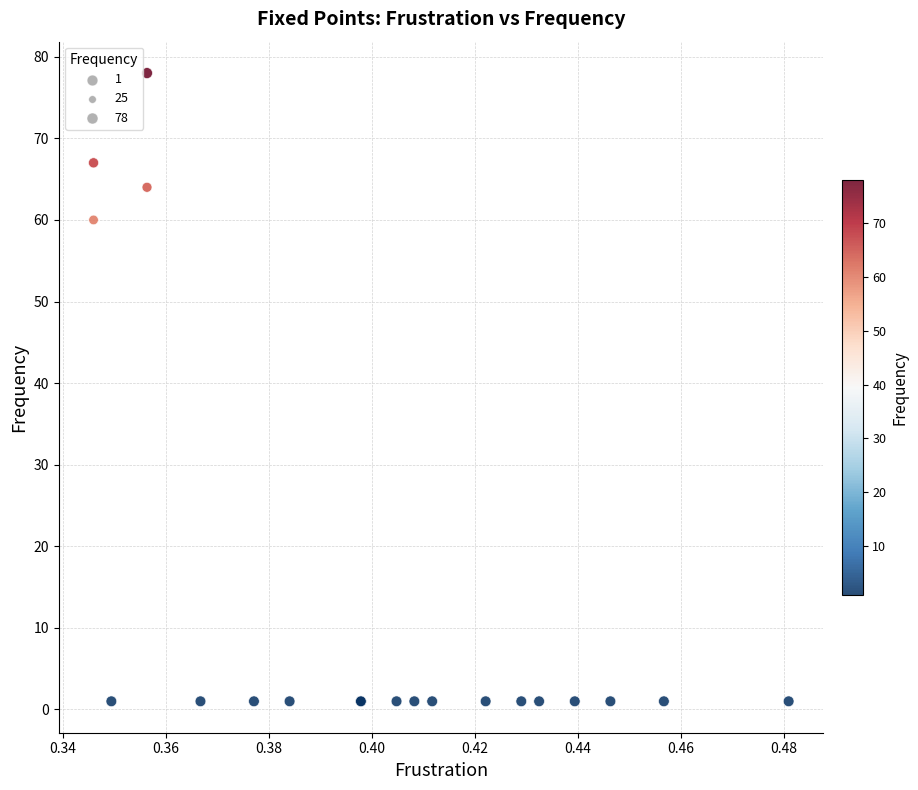

What Y value in the scatter plot is closest to 39?

60